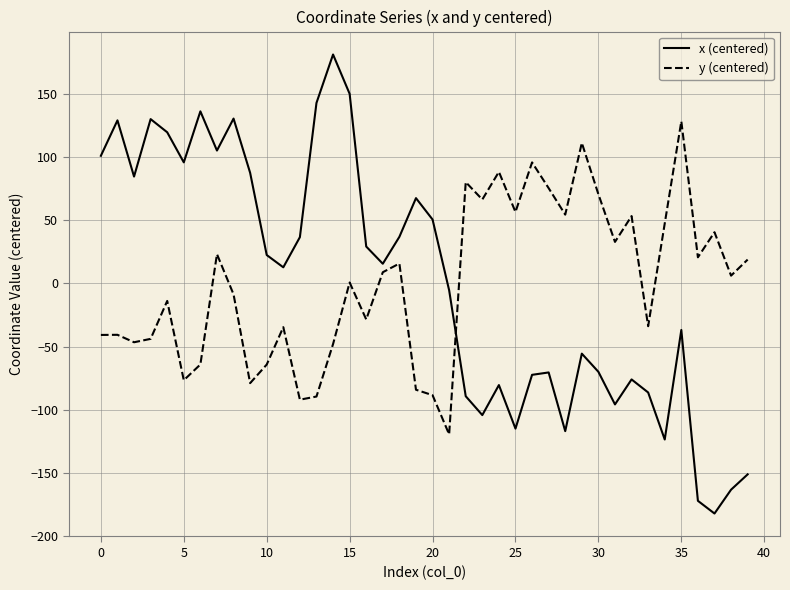

List the series in order of their peak value, lowest first.

y (centered), x (centered)